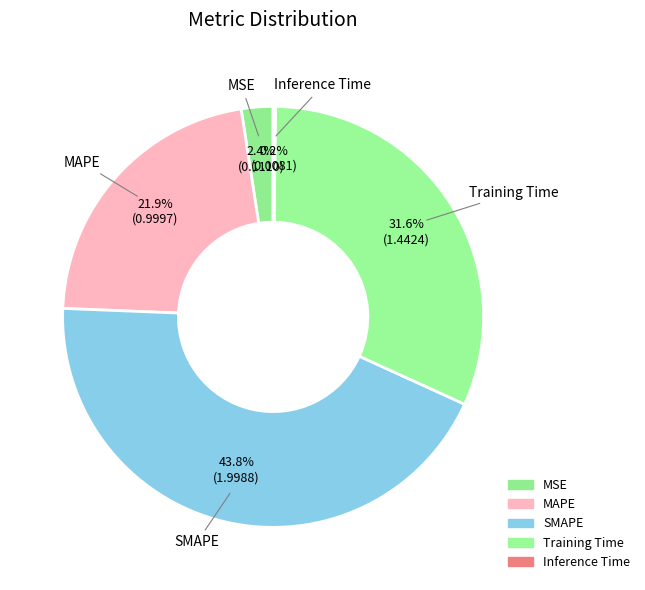

What is the smallest slice in the pie chart?

Inference Time